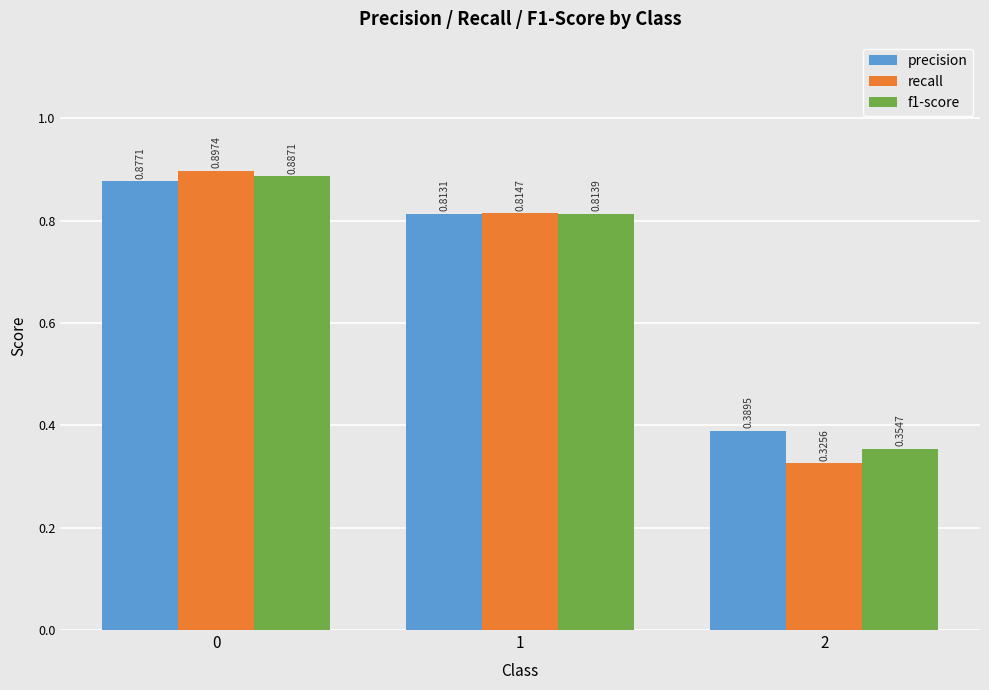

Does the chart contain any negative values?

No